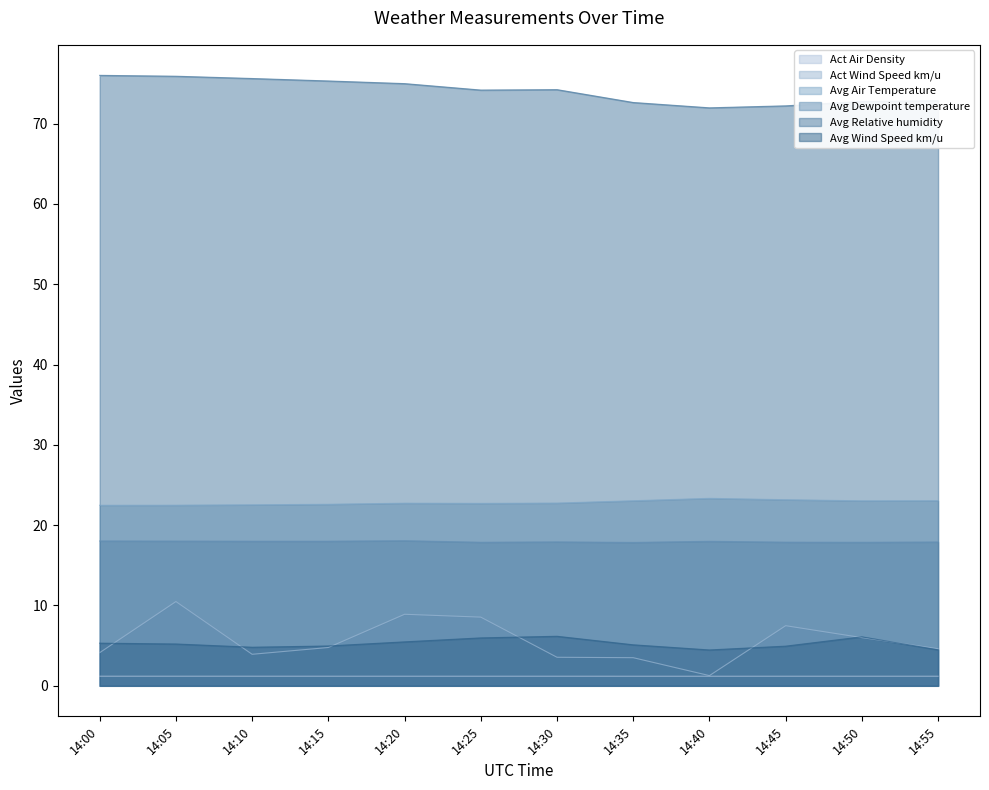

Rank the categories by Avg Dewpoint temperature value from lowest to highest.

14:35, 14:50, 14:25, 14:45, 14:55, 14:30, 14:40, 14:10, 14:15, 14:05, 14:00, 14:20